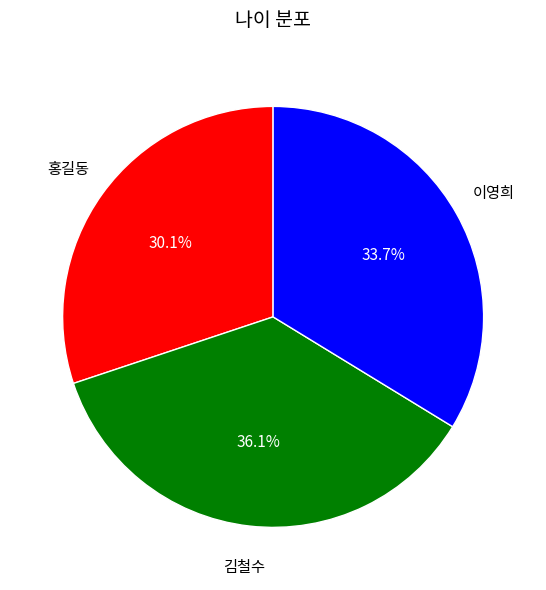

The 홍길동 slice represents 21% of the pie. True or false?

False